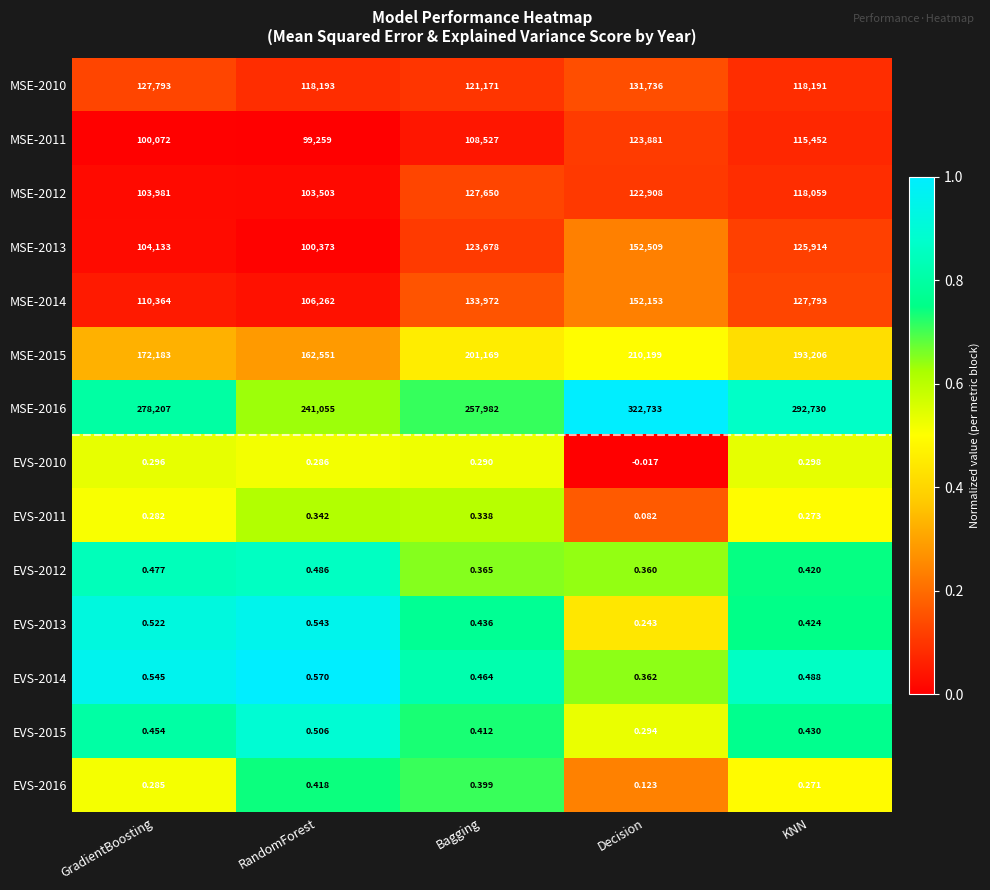

At how many categories does at least one series exceed 0?

5